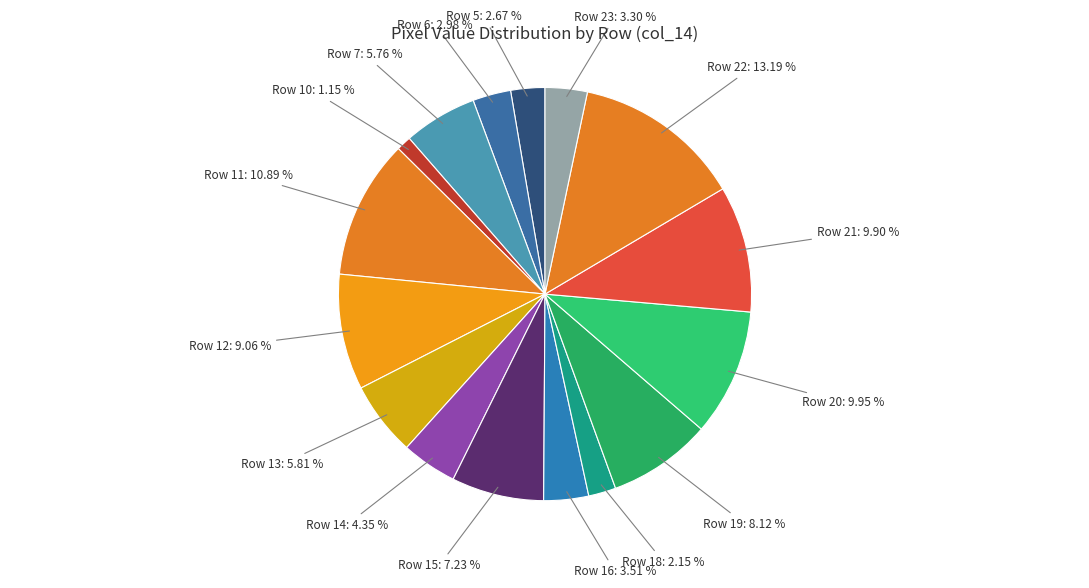

How much of the chart is everything except Row 7?

94.2%